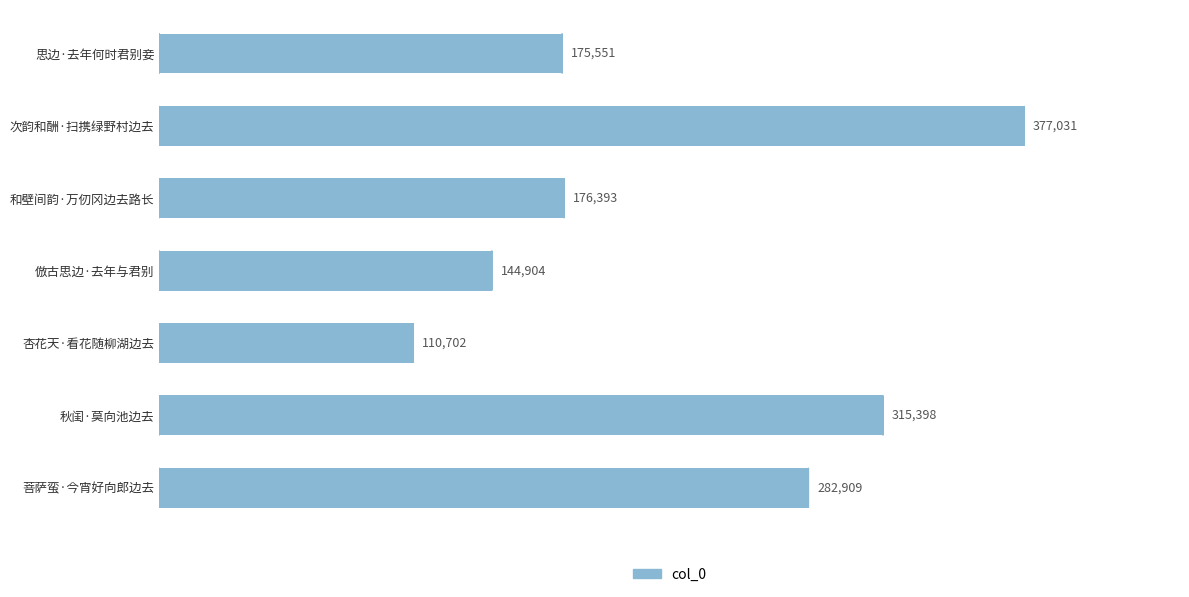

Reading top to bottom, extract all data points from this chart.

175551	377031	176393	144904	110702	315398	282909